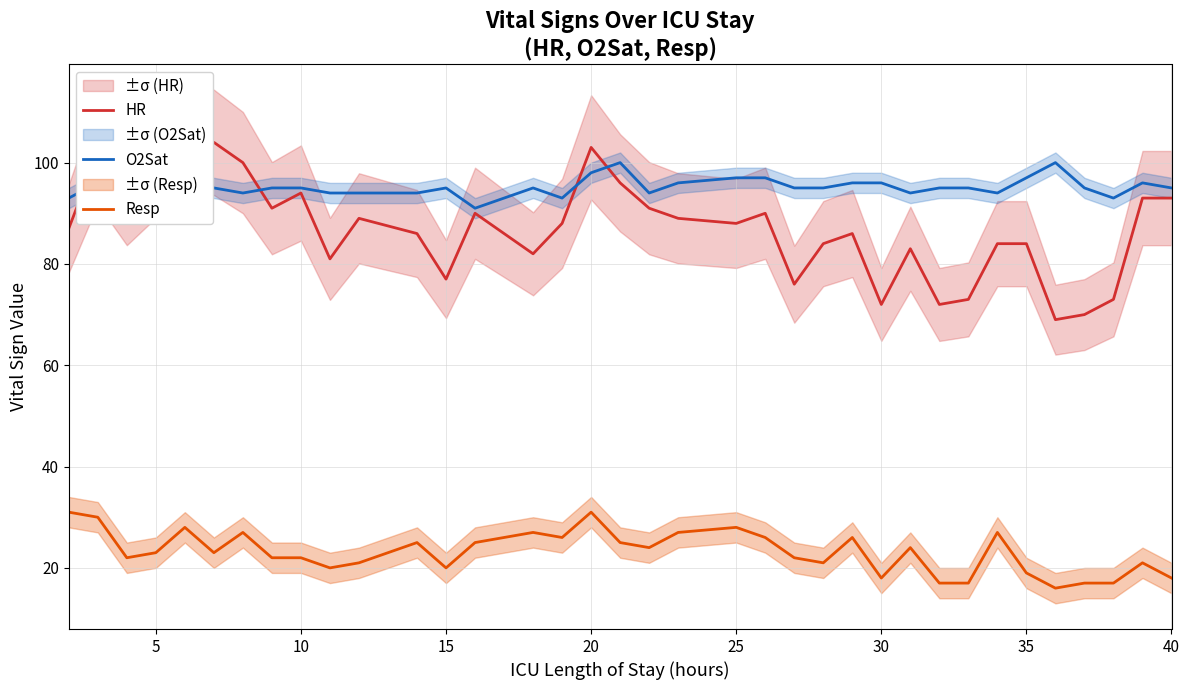

What is the highest value of the O2Sat series?

100